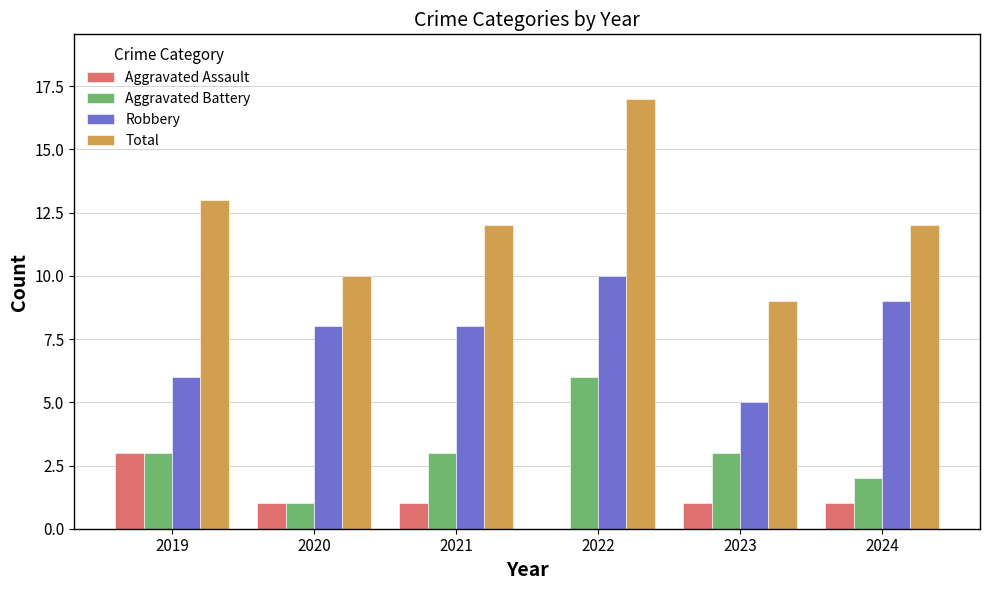

Which series has the largest total across all categories?

Total